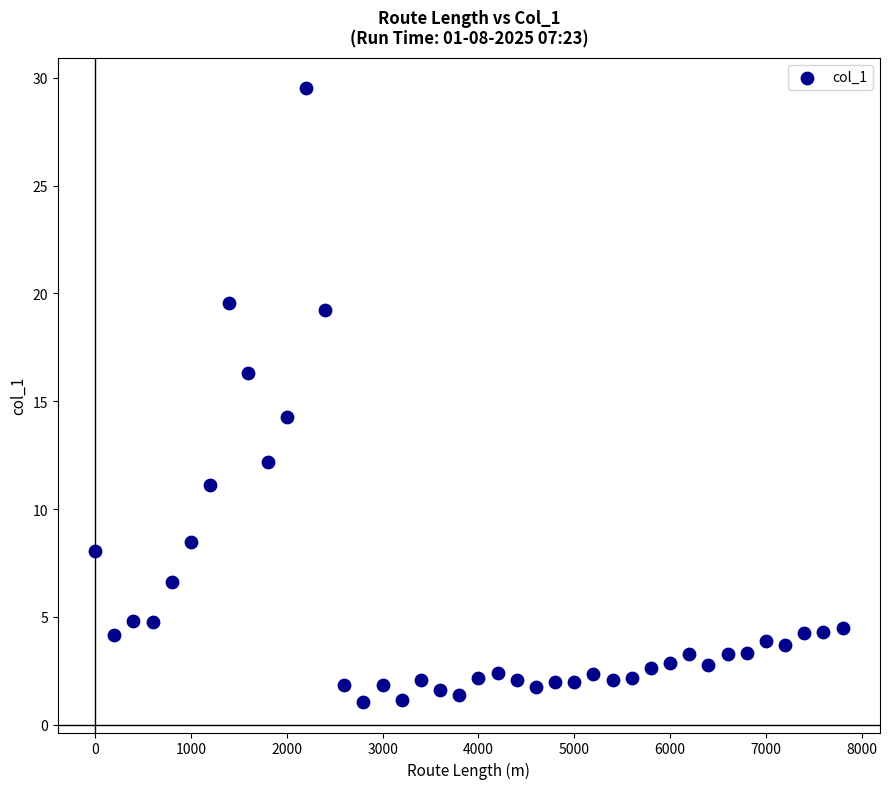

What is the range of X values (max minus min)?

7800.0